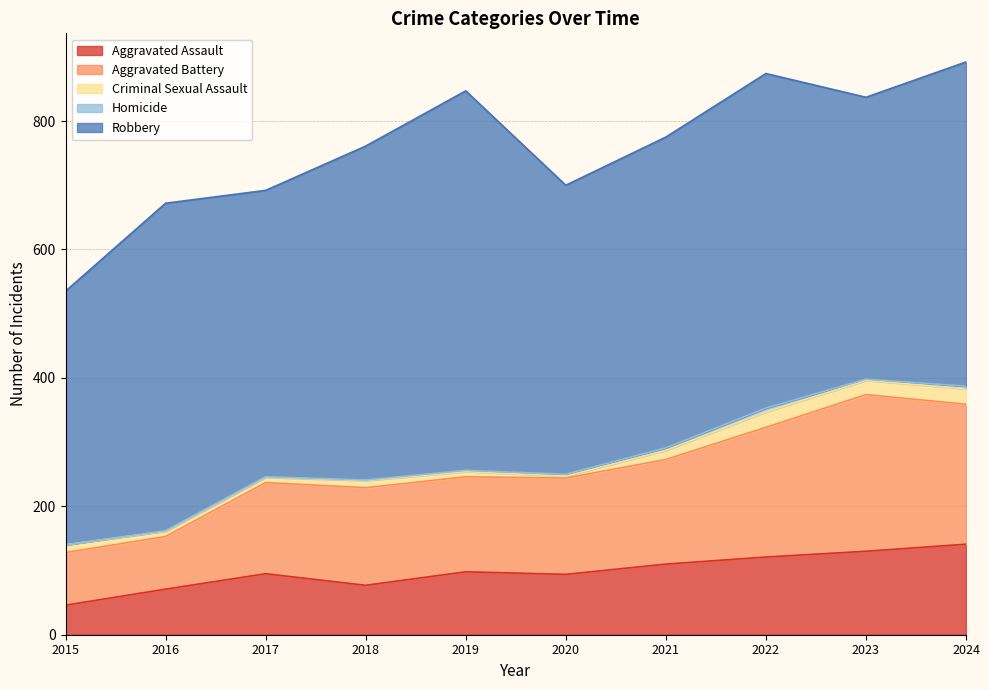

In Homicide, how many points are higher than both neighbors (excluding endpoints)?

1